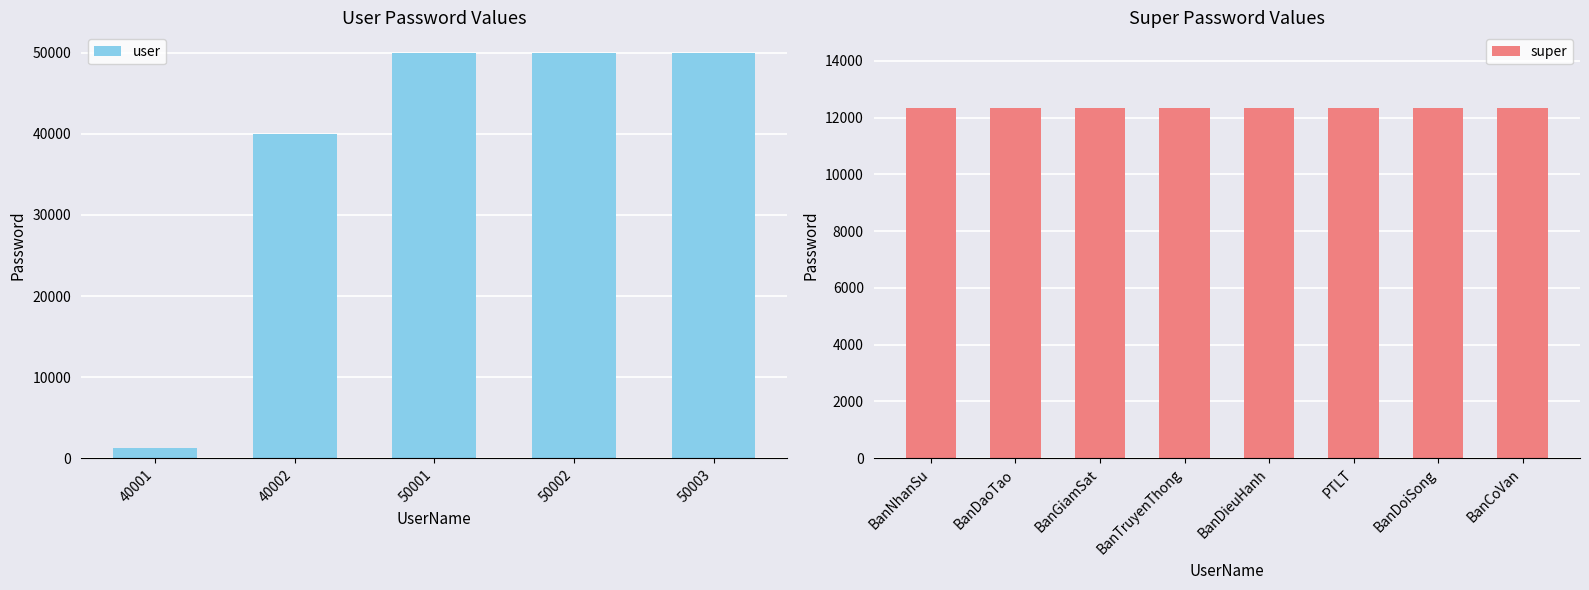

At which label does the data first exceed 50001?

50002